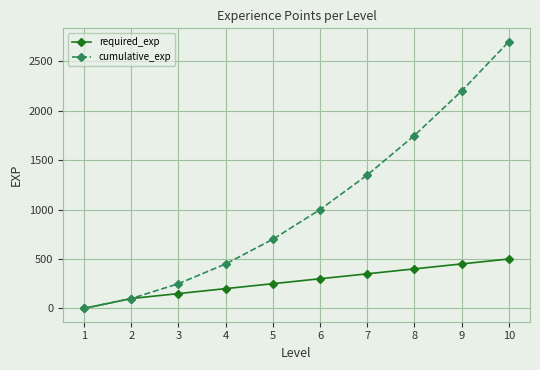

Which series has the largest total across all categories?

cumulative_exp